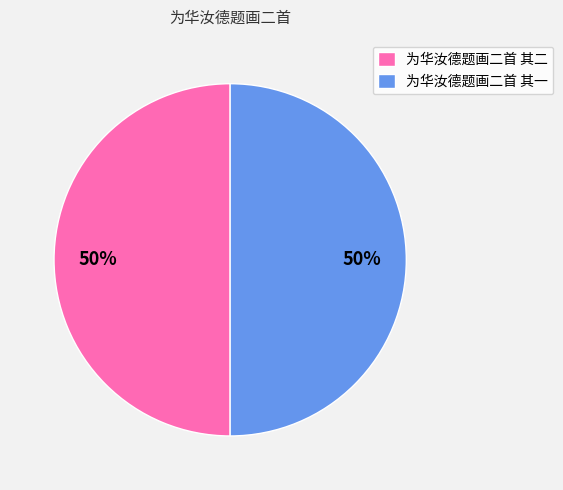

Approximately how many times larger is the value at 为华汝德题画二首 其二 compared to 为华汝德题画二首 其一?

1.0